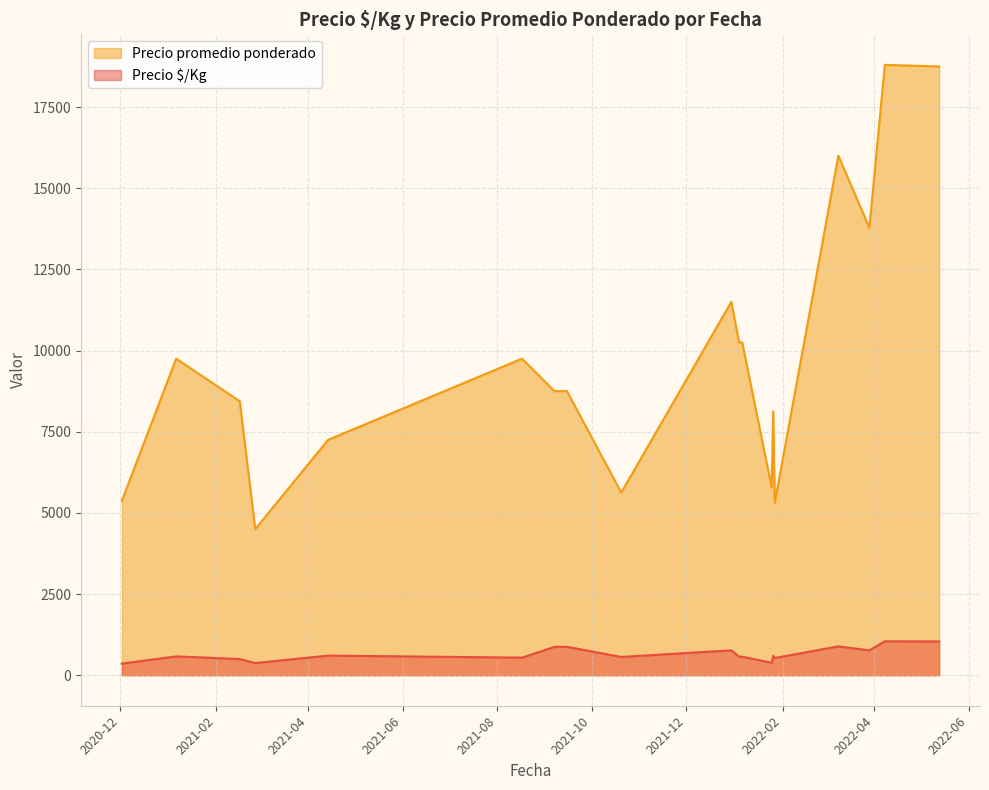

Is the value of Precio promedio ponderado at 2021-09-15 greater than the value of Precio $/Kg at 2021-09-07?

Yes